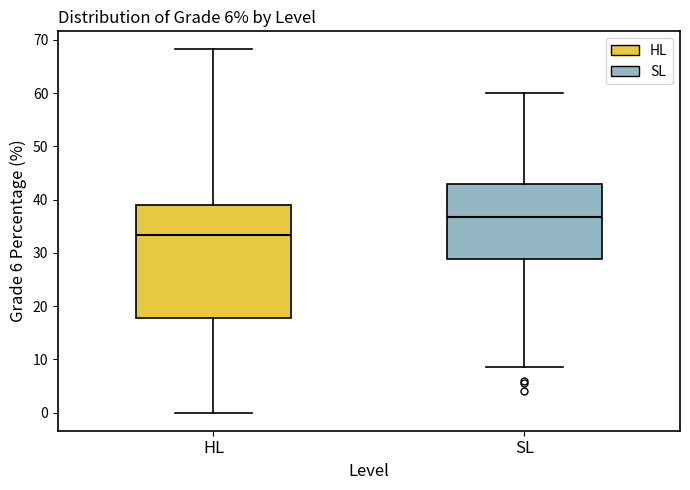

Reading left to right, transcribe this box plot: for each box, give where its median line is, the range the box spans, and where its two whiskers end, as read against the y-axis. The values are not printed on the chart, so give them approximately, as read against the axis.

HL: median 33, box 18 to 39, whiskers 0 to 68
SL: median 37, box 29 to 43, whiskers 9 to 60